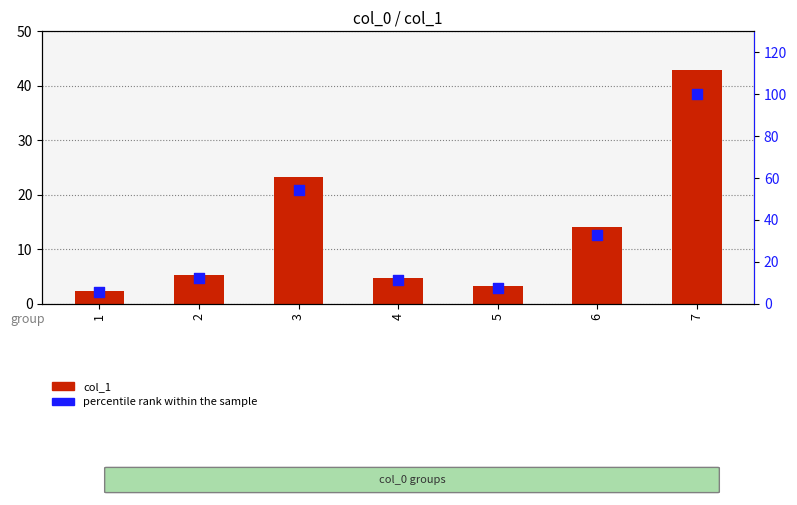

Which series reaches the maximum Y coordinate?

percentile rank within the sample